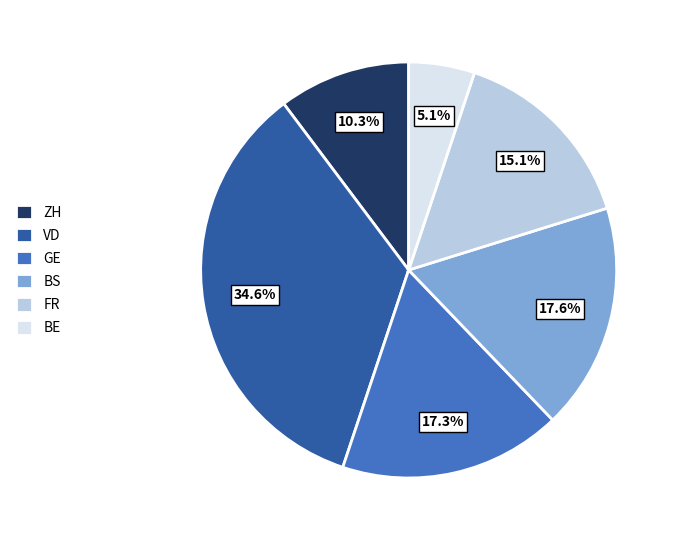

How many slices are in this pie chart?

6